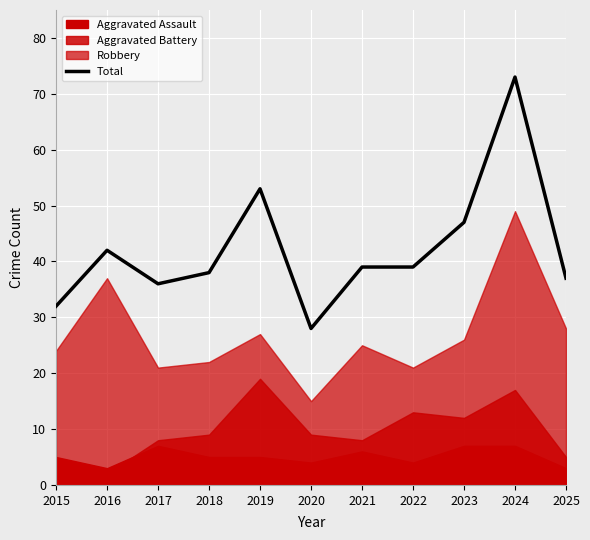

Which label corresponds to the largest value in the chart?

2024